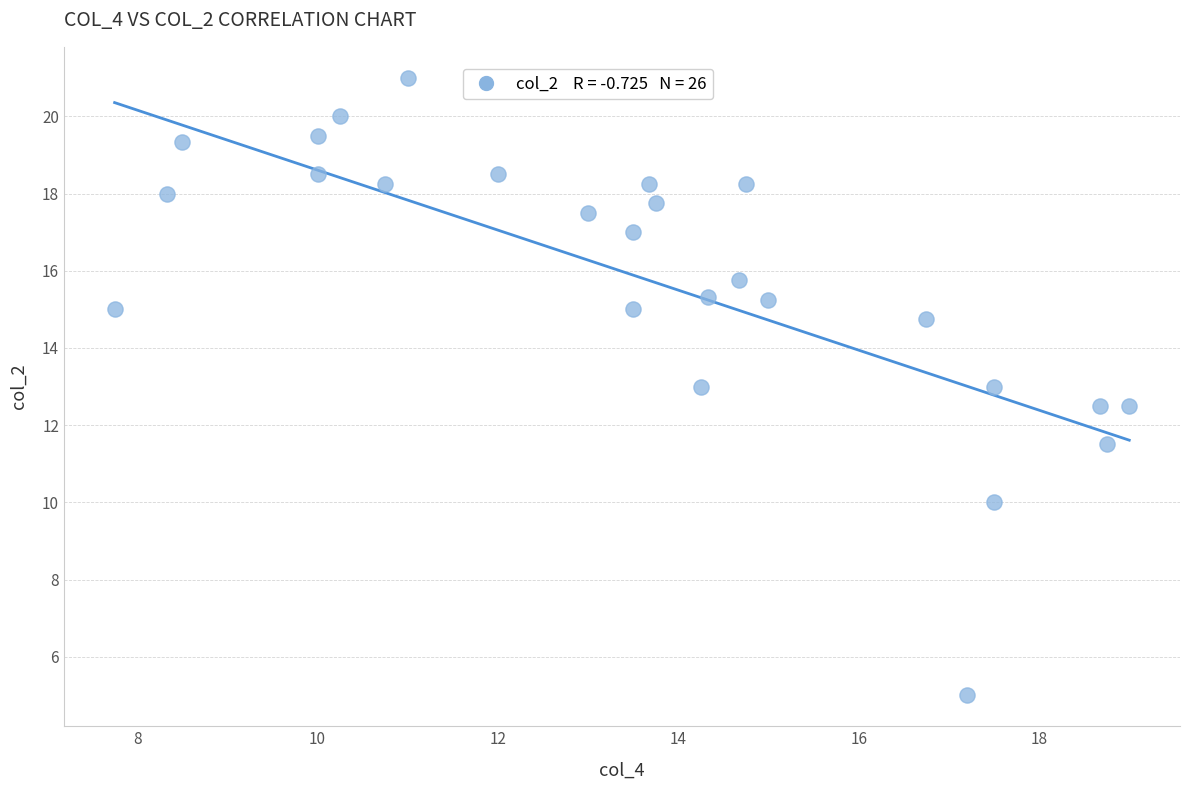

What is the range of Y values (max minus min)?

16.0